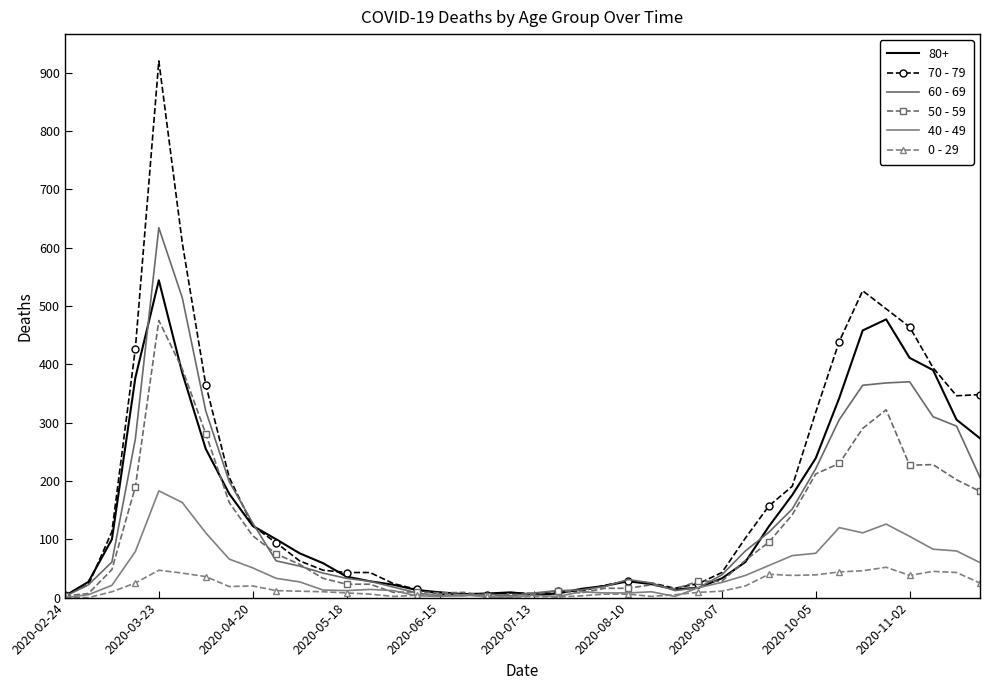

True or false: 40 - 49 has more than 2 points higher than both neighbors.

True